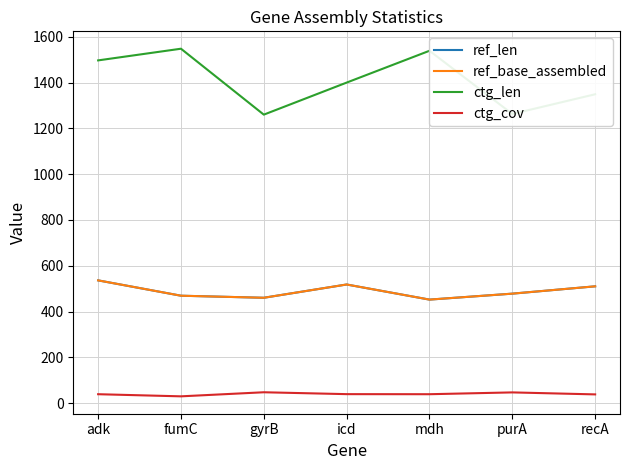

What is the label of the 3rd point from the right?

mdh